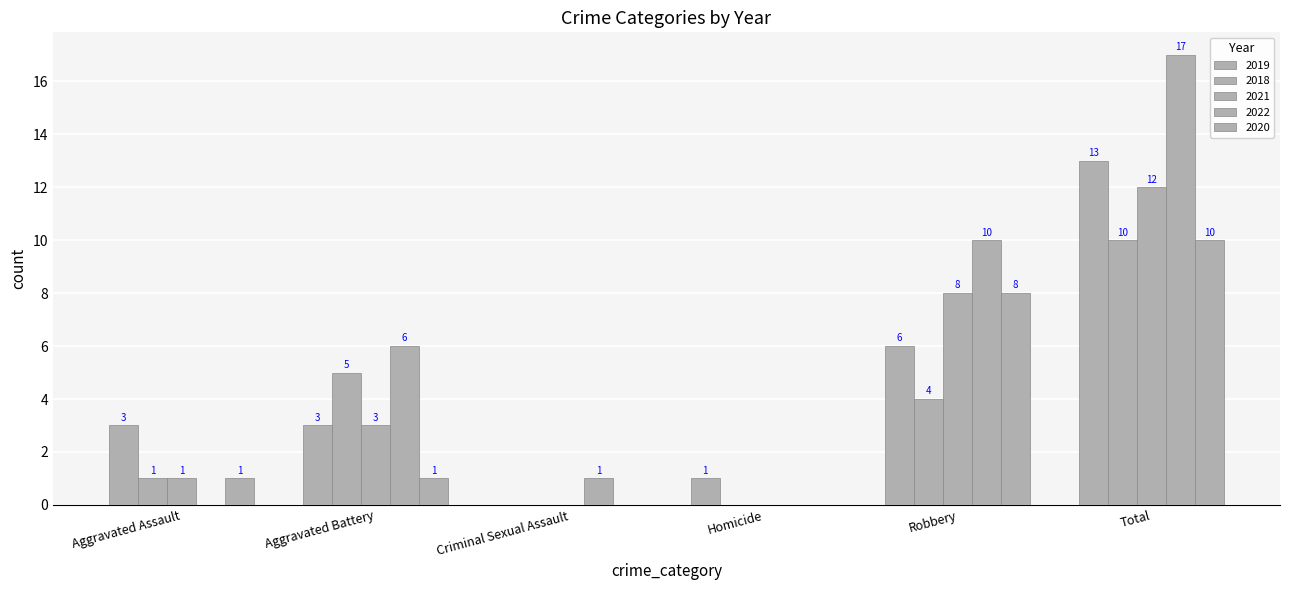

Are the bars horizontal?

No